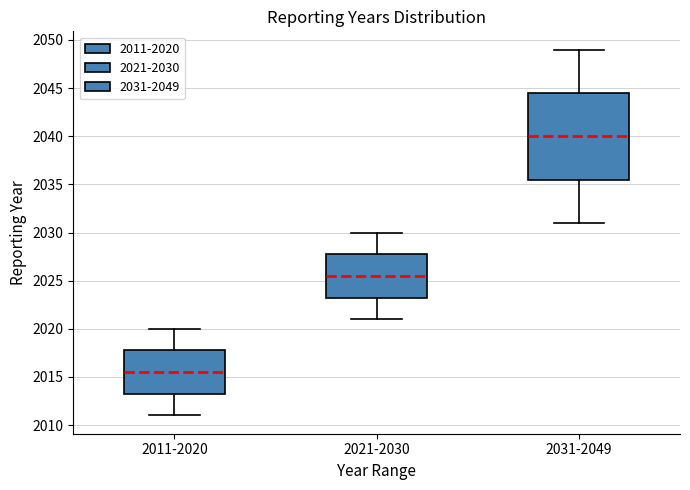

Reading left to right, read every box against the y-axis: the position of its median line, the range the box covers, and the ends of its whiskers. The values are not printed on the chart, so give them approximately, as read against the axis.

2011-2020: median 2015.5, box 2013.5 to 2018.0, whiskers 2011.0 to 2020.0
2021-2030: median 2025.5, box 2023.5 to 2028.0, whiskers 2021.0 to 2030.0
2031-2049: median 2040.0, box 2035.5 to 2044.5, whiskers 2031.0 to 2049.0